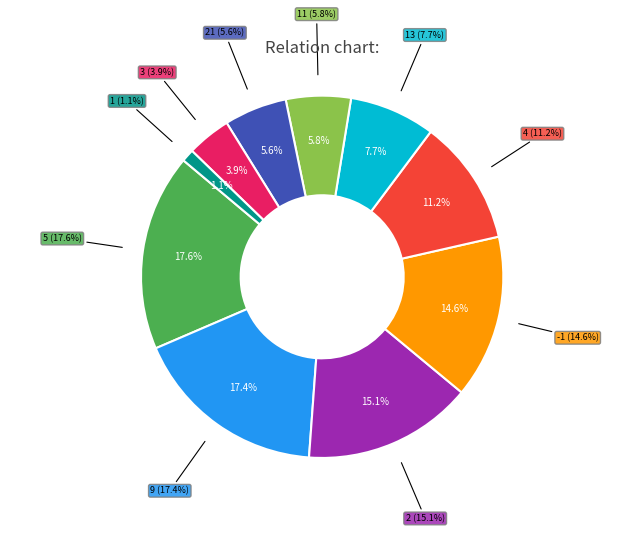

How many segments does this pie chart have?

10